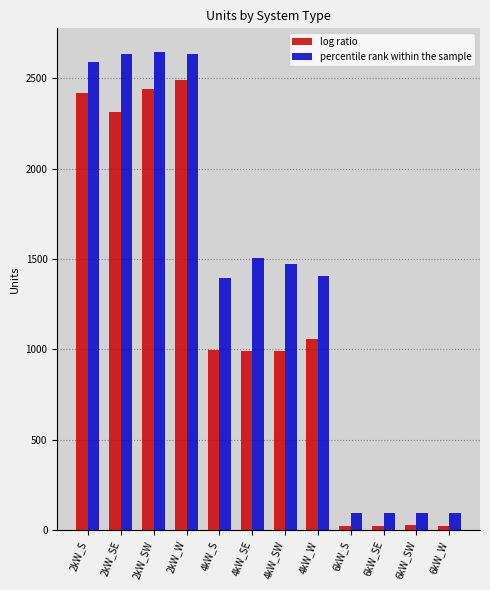

What is the maximum value shown in the chart?

2645